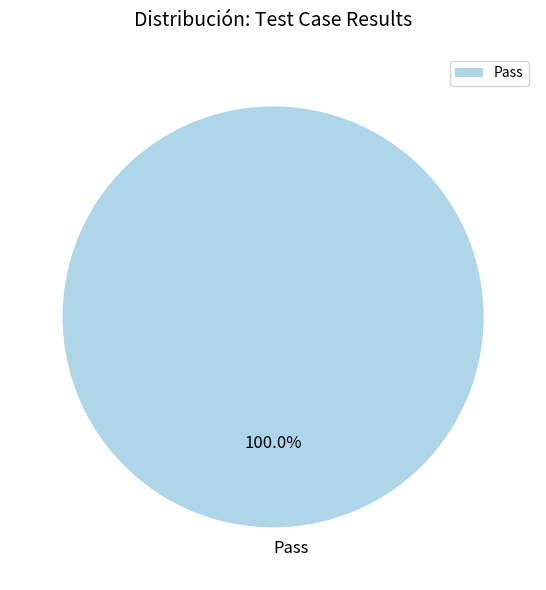

Which slice represents more than half of the pie?

Pass